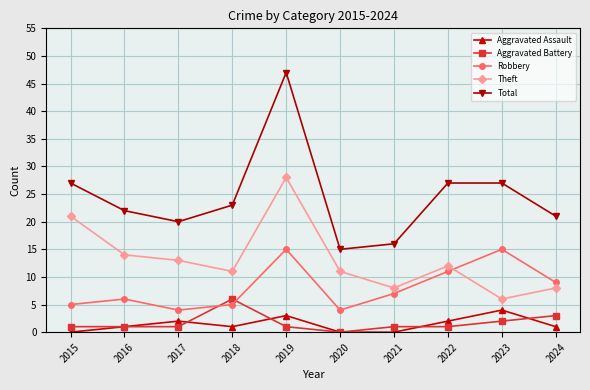

Rank the series by their maximum value, from lowest to highest.

Aggravated Assault, Aggravated Battery, Robbery, Theft, Total